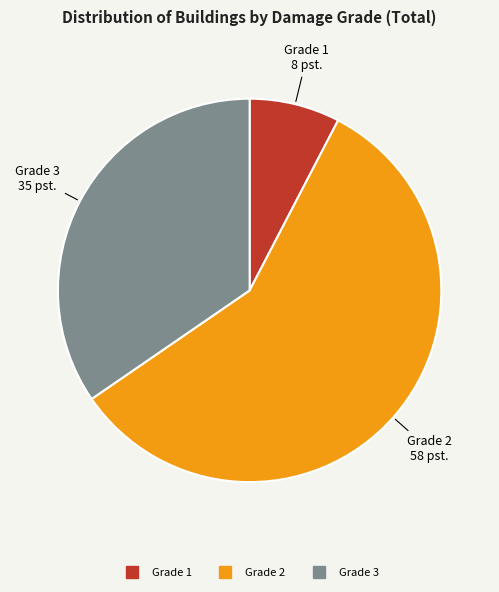

Between Grade 1 and Grade 3, which is larger?

Grade 3